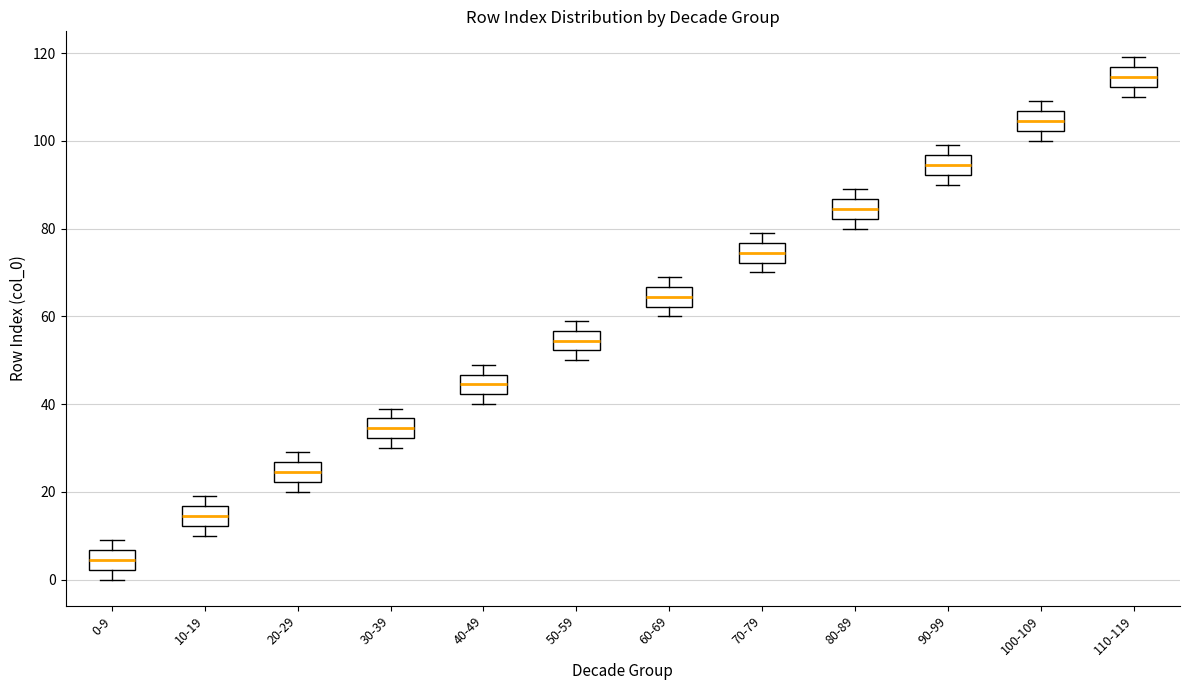

Which box's median line is the lowest?

0-9